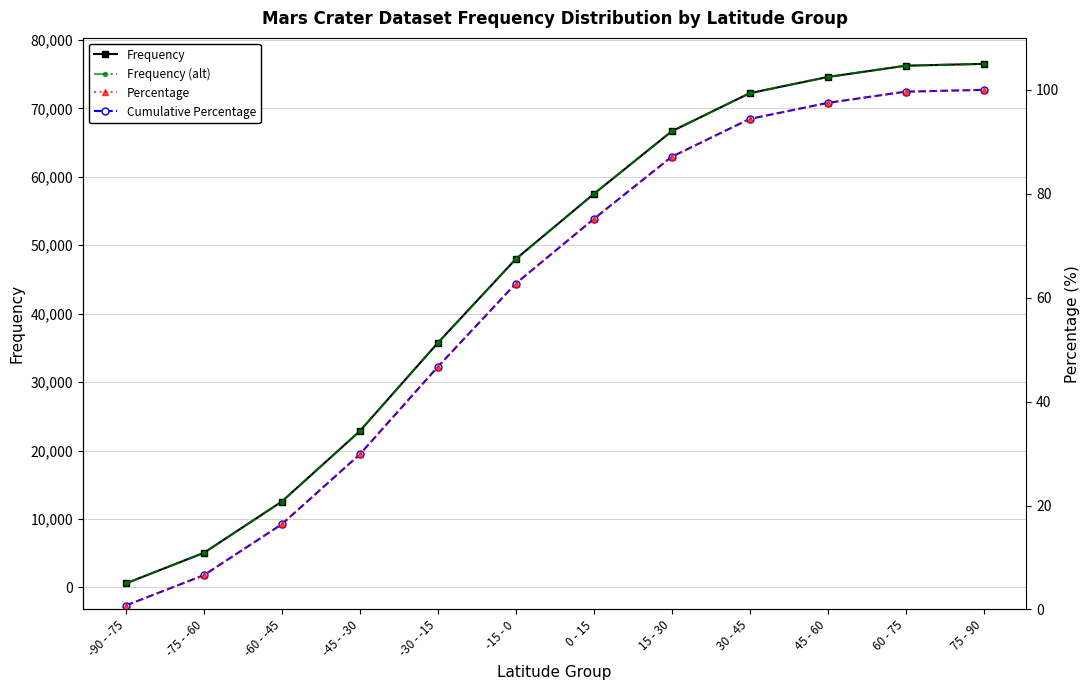

The value of Frequency at -30 - -15 is 48796.5. True or false?

False